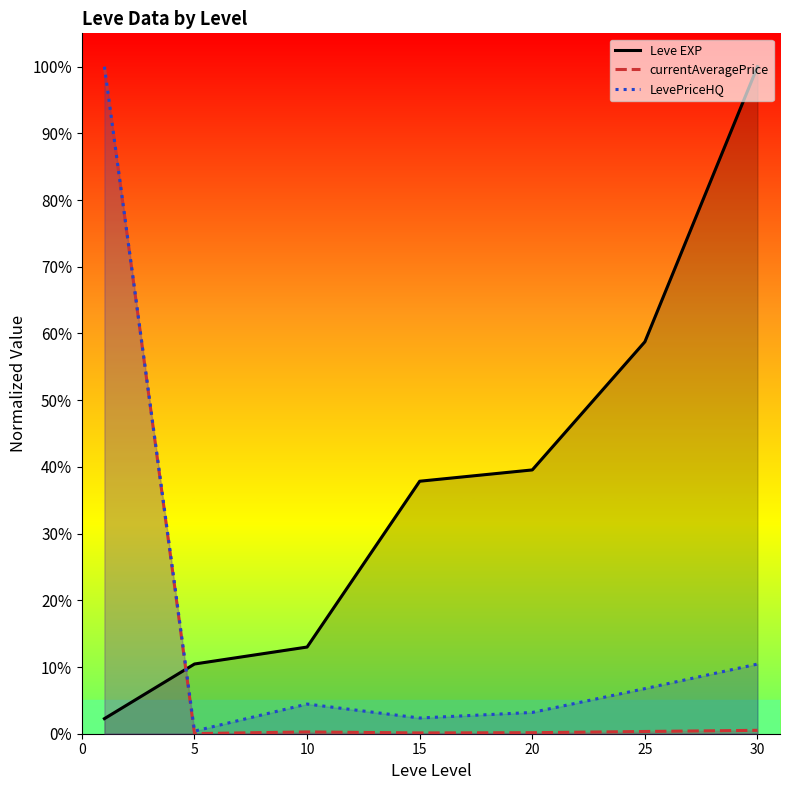

What is the sum of all LevePriceHQ values?

127.6